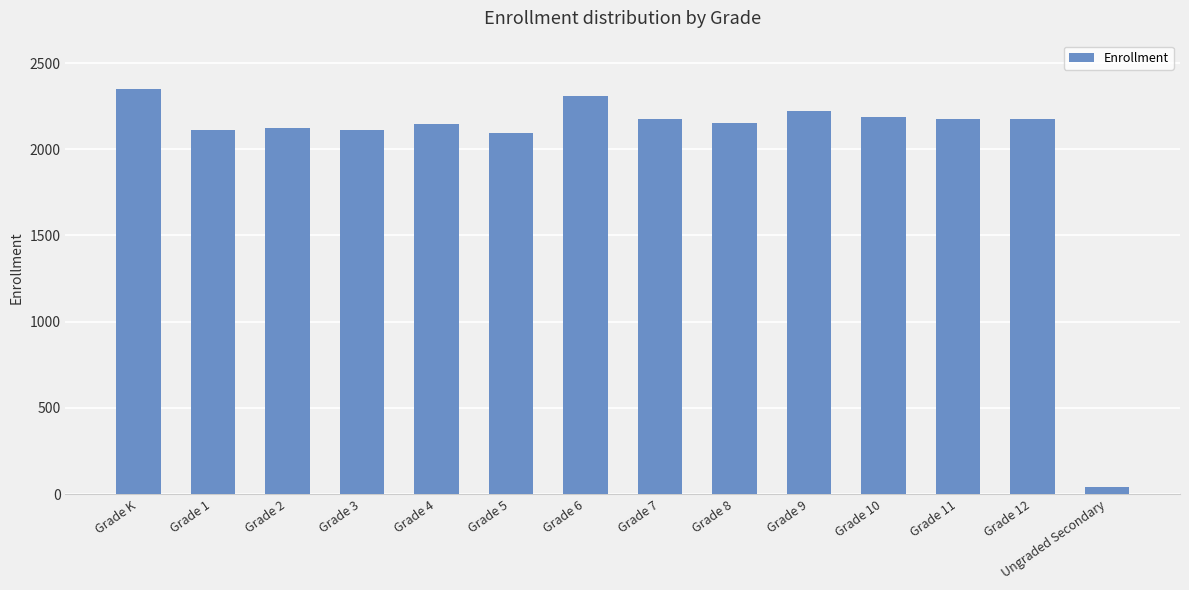

True or false: the data shows 42 at Ungraded Secondary.

True